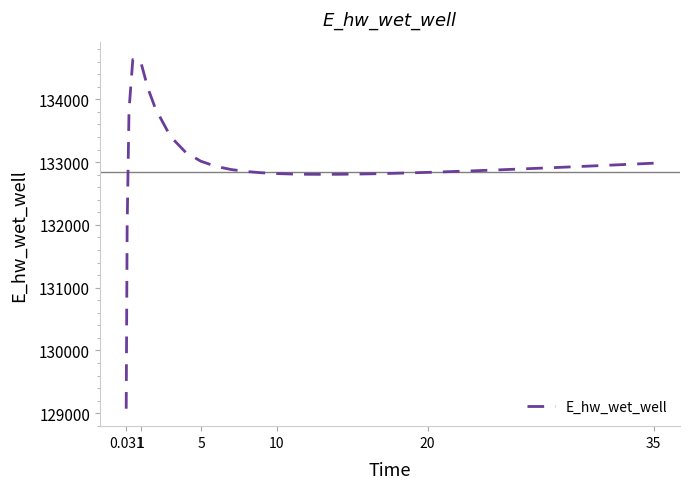

What is the minimum value shown in the chart?

129072.4